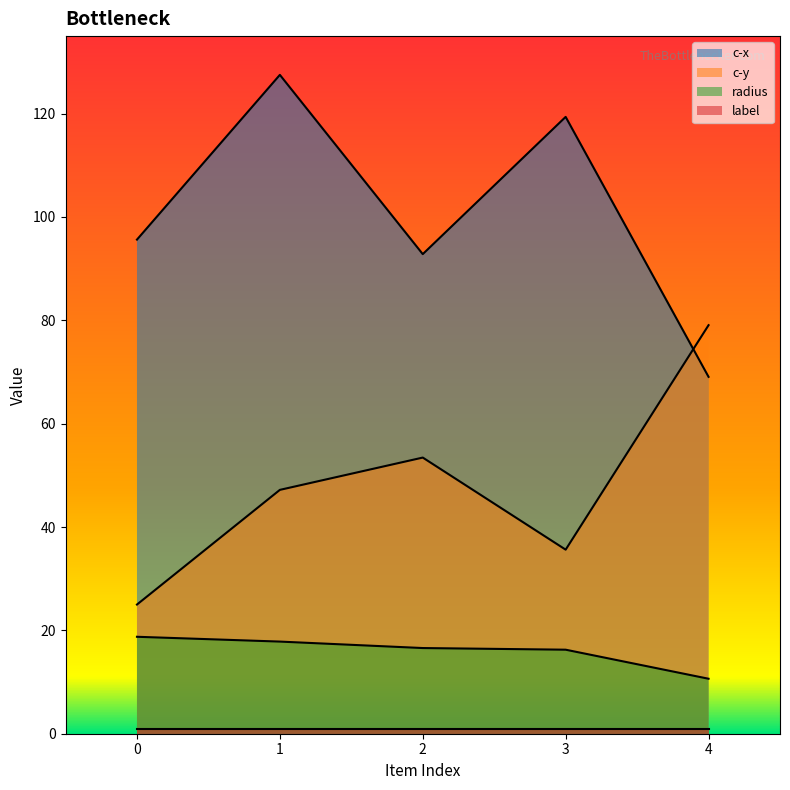

What is the maximum value shown in the chart?

127.5